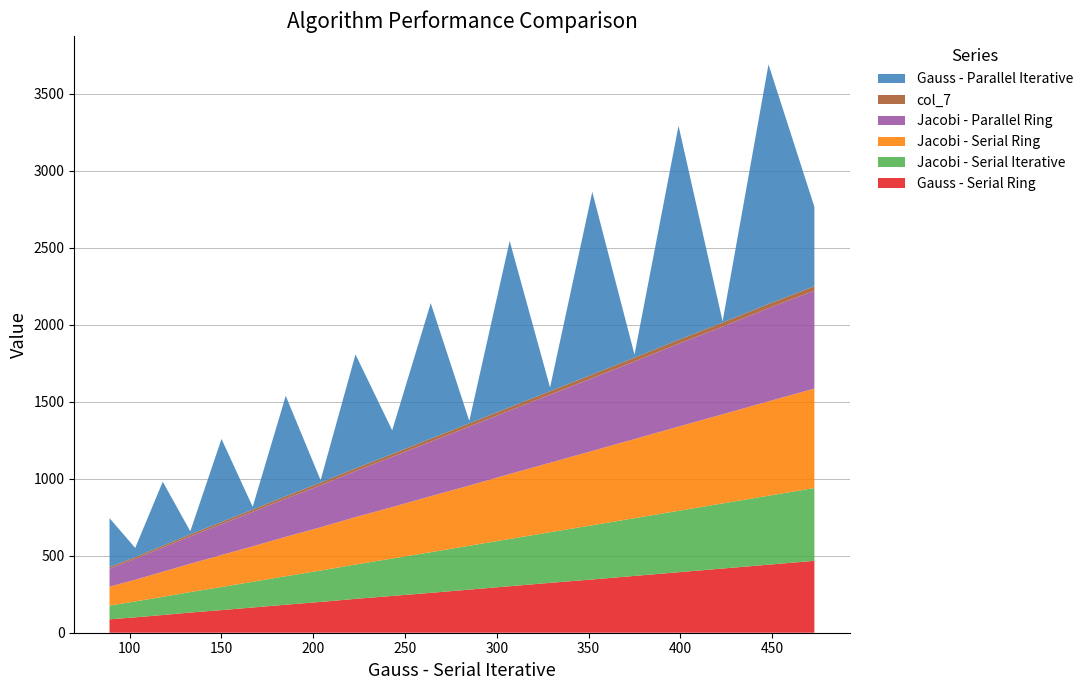

Reading right to left, list all the values displayed in this chart.

Gauss - Serial Ring: 473=467	448=442	423=417	399=393	375=369	352=346	329=324	307=302	285=280	264=259	243=239	223=220	204=200	185=182	167=164	150=147	133=131	118=115	103=100	89=87
Jacobi - Serial Iterative: 473=473	448=448	423=423	399=399	375=375	352=352	329=329	307=307	285=285	264=264	243=243	223=223	204=204	185=185	167=167	150=150	133=133	118=118	103=103	89=89
Jacobi - Serial Ring: 473=646	448=613	423=579	399=547	375=514	352=483	329=451	307=422	285=391	264=364	243=334	223=308	204=281	185=256	167=230	150=208	133=184	118=163	103=141	89=123
Jacobi - Parallel Ring: 473=636	448=605	423=569	399=538	375=504	352=473	329=442	307=412	285=383	264=354	243=326	223=299	204=273	185=248	167=224	150=200	133=178	118=157	103=136	89=117
col_7: 473=29	448=28	423=27	399=26	375=25	352=24	329=23	307=22	285=21	264=20	243=19	223=18	204=17	185=16	167=15	150=14	133=13	118=12	103=11	89=10
Gauss - Parallel Iterative: 473=516	448=1556	423=8	399=1390	375=20	352=1186	329=24	307=1080	285=16	264=880	243=154	223=740	204=16	185=652	167=18	150=540	133=20	118=416	103=60	89=318